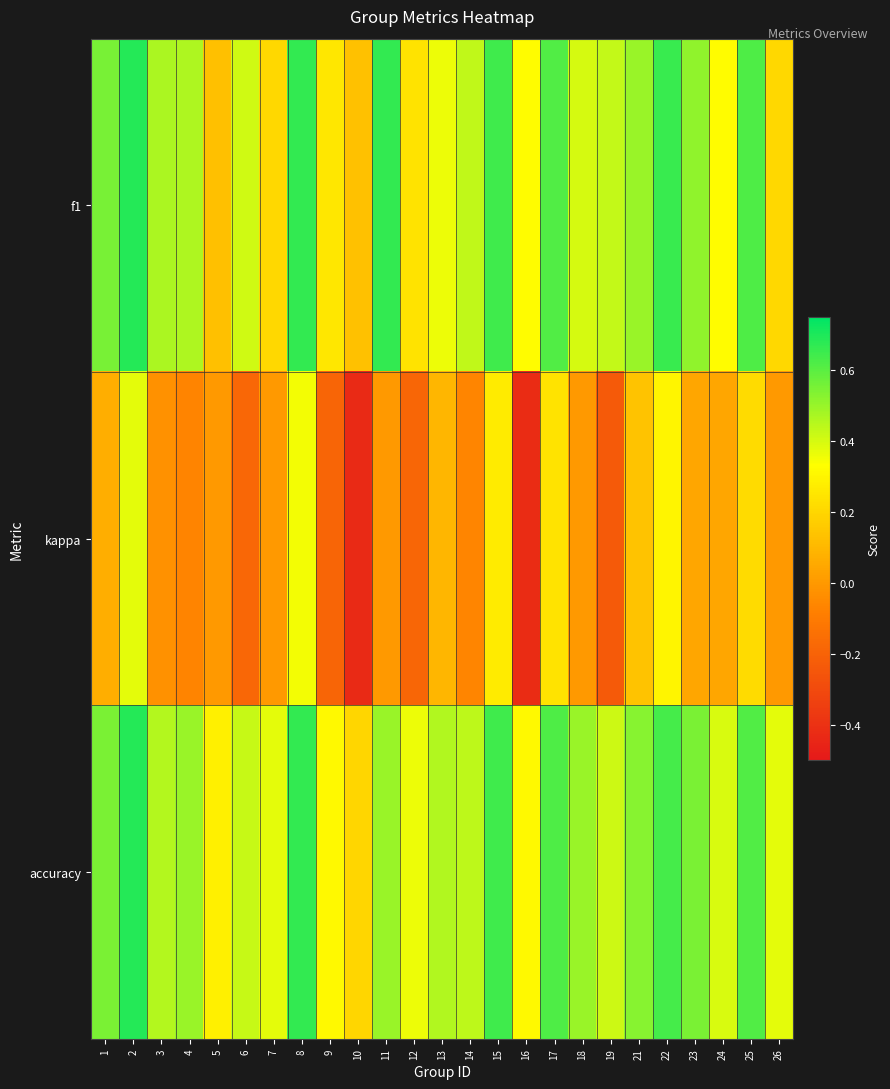

At how many categories does at least one series exceed 0?

25